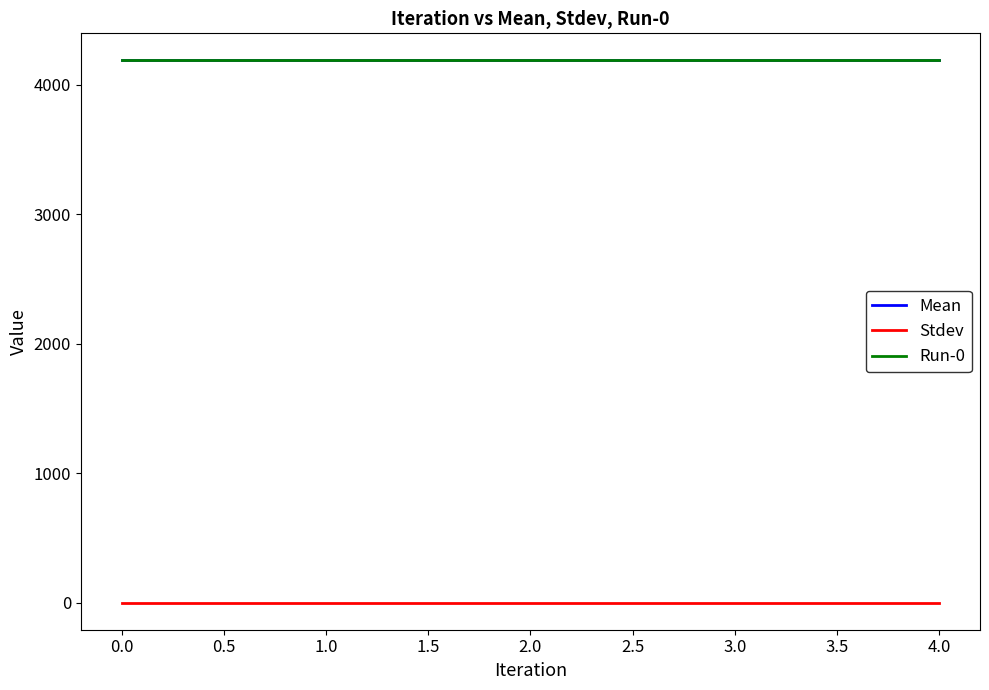

Does the chart have visible grid lines?

No